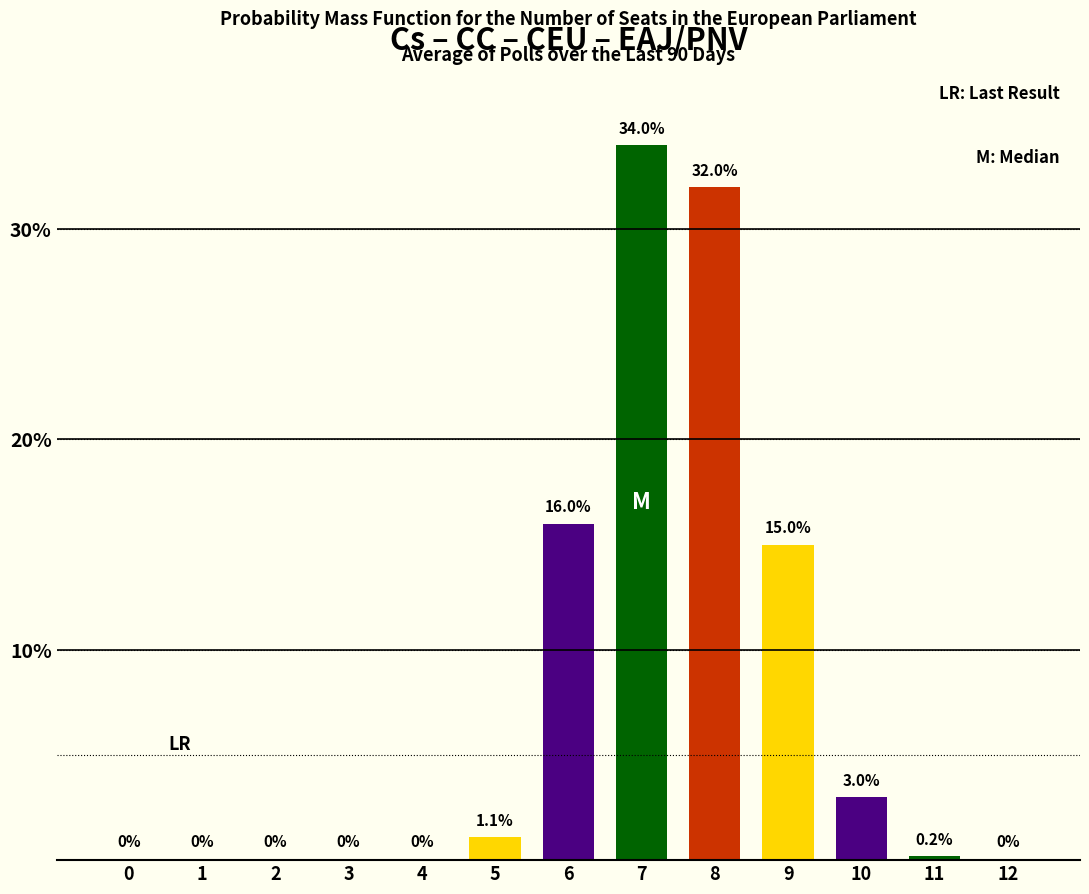

Is it true that the value at 0 is 0.0?

True